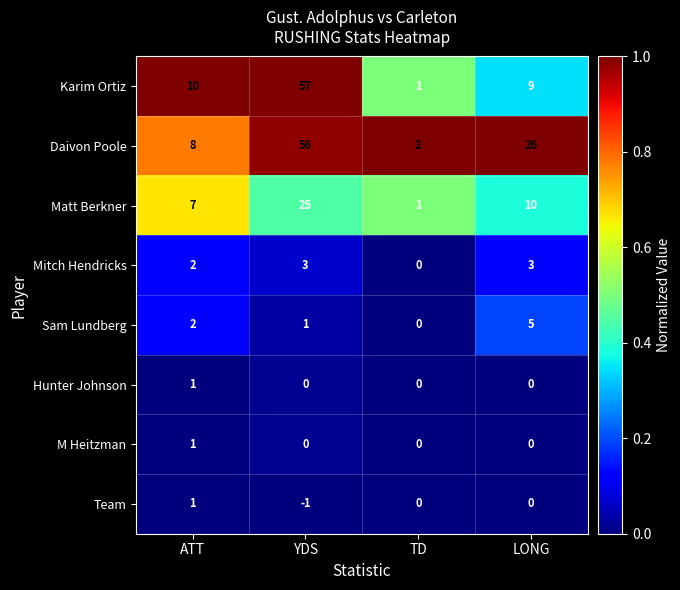

Is it true that M Heitzman equals 1 at ATT?

True